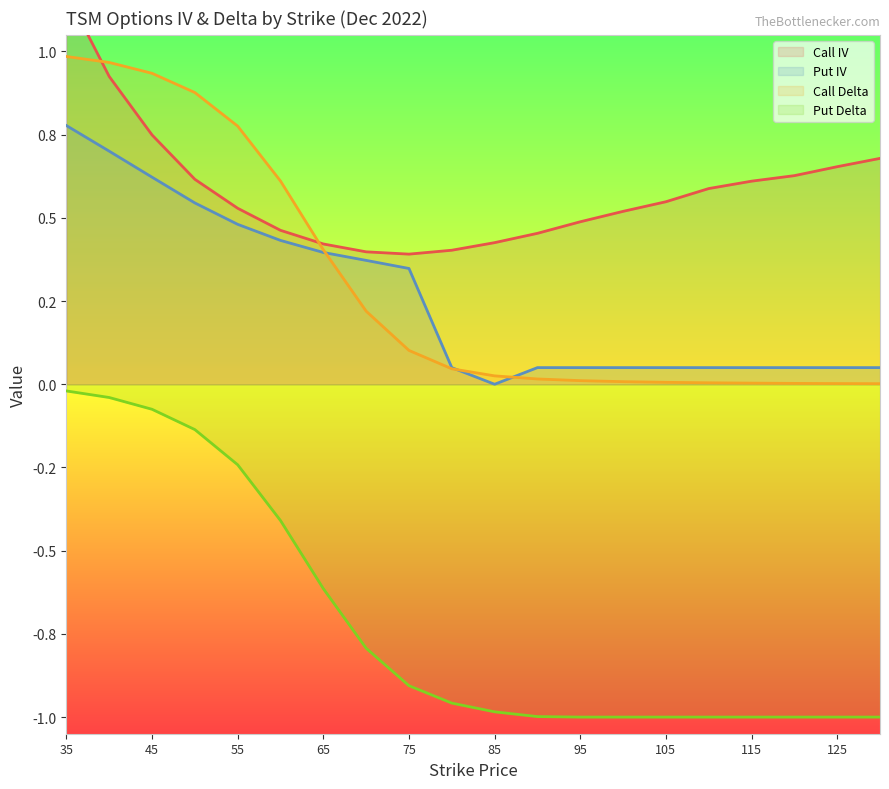

Reading left to right, extract all data points from this chart.

Call IV: 35=1.2	40=0.9	45=0.7	50=0.6	55=0.5	60=0.5	65=0.4	70=0.4	75=0.4	80=0.4	85=0.4	90=0.5	95=0.5	100=0.5	105=0.5	110=0.6	115=0.6	120=0.6	125=0.7	130=0.7
Put IV: 35=0.8	40=0.7	45=0.6	50=0.5	55=0.5	60=0.4	65=0.4	70=0.4	75=0.3	80=0.1	85=0.0	90=0.1	95=0.1	100=0.1	105=0.1	110=0.1	115=0.1	120=0.1	125=0.1	130=0.1
Call Delta: 35=1.0	40=1.0	45=0.9	50=0.9	55=0.8	60=0.6	65=0.4	70=0.2	75=0.1	80=0.0	85=0.0	90=0.0	95=0.0	100=0.0	105=0.0	110=0.0	115=0.0	120=0.0	125=0.0	130=0.0
Put Delta: 35=-0.0	40=-0.0	45=-0.1	50=-0.1	55=-0.2	60=-0.4	65=-0.6	70=-0.8	75=-0.9	80=-1.0	85=-1.0	90=-1.0	95=-1.0	100=-1.0	105=-1.0	110=-1.0	115=-1.0	120=-1.0	125=-1.0	130=-1.0